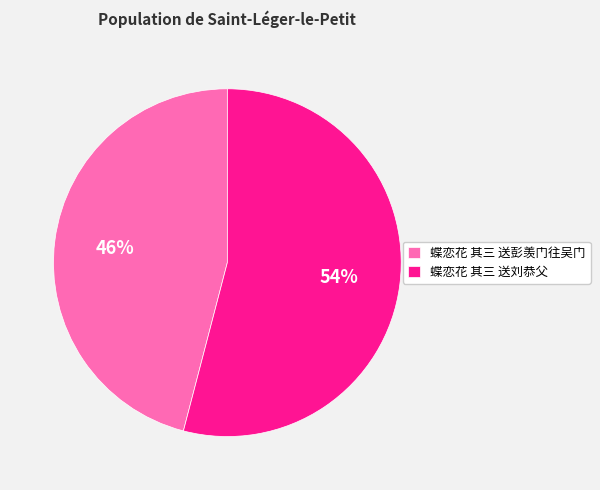

To the nearest percent, what is the combined percentage of 蝶恋花 其三 送刘恭父 and 蝶恋花 其三 送彭羡门往吴门?

100%